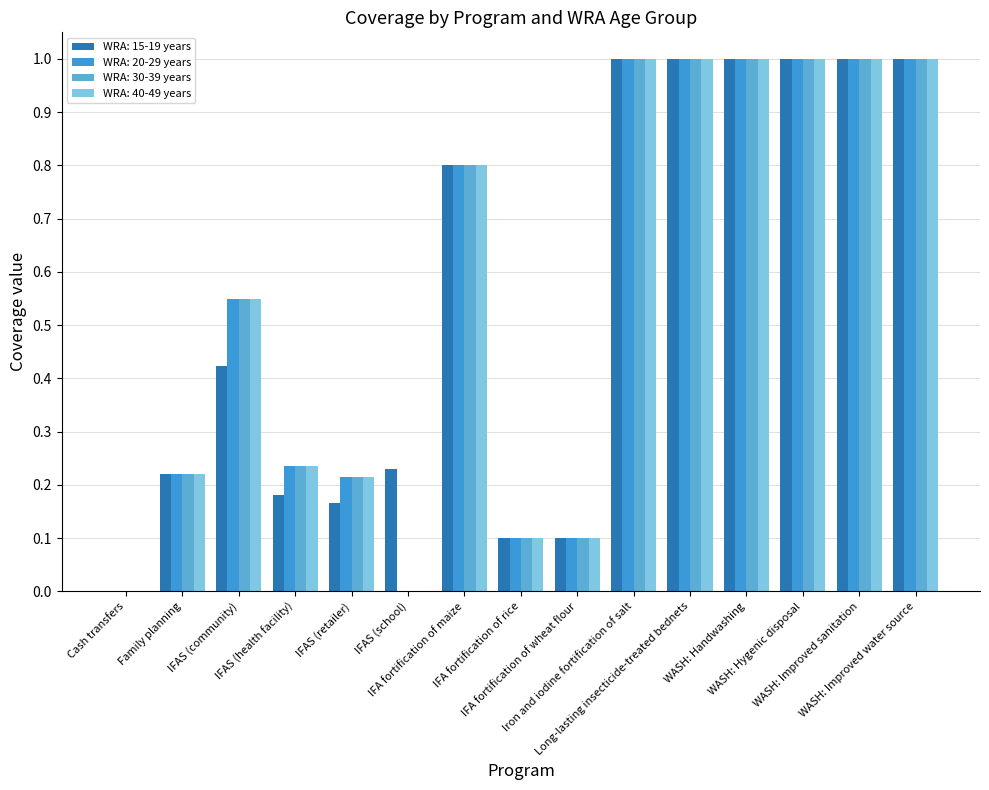

Between Cash transfers and Family planning, which series saw the biggest shift?

WRA: 15-19 years